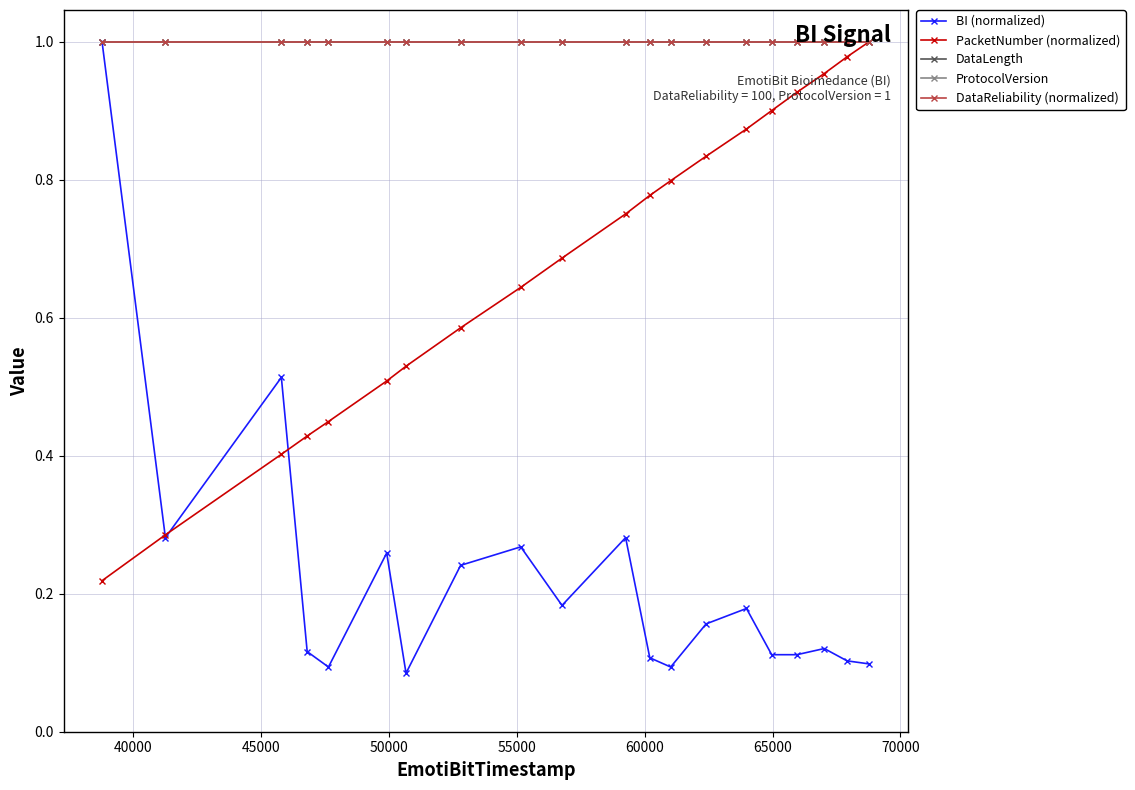

Does the chart have visible grid lines?

Yes